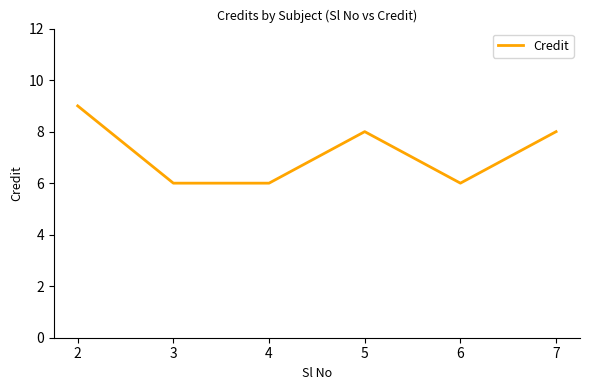

Count the number of categories in the chart.

6